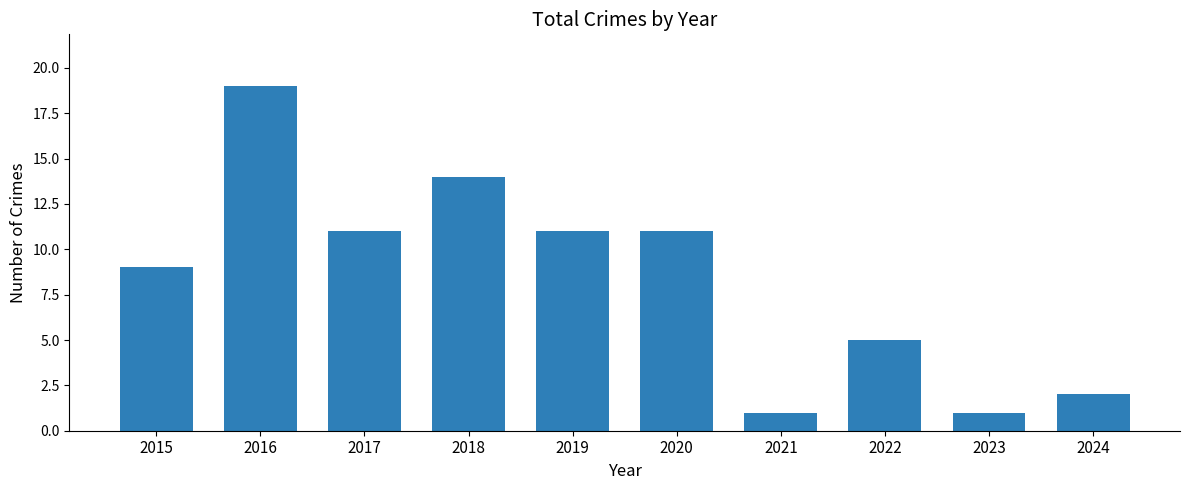

What is the smallest value displayed?

1